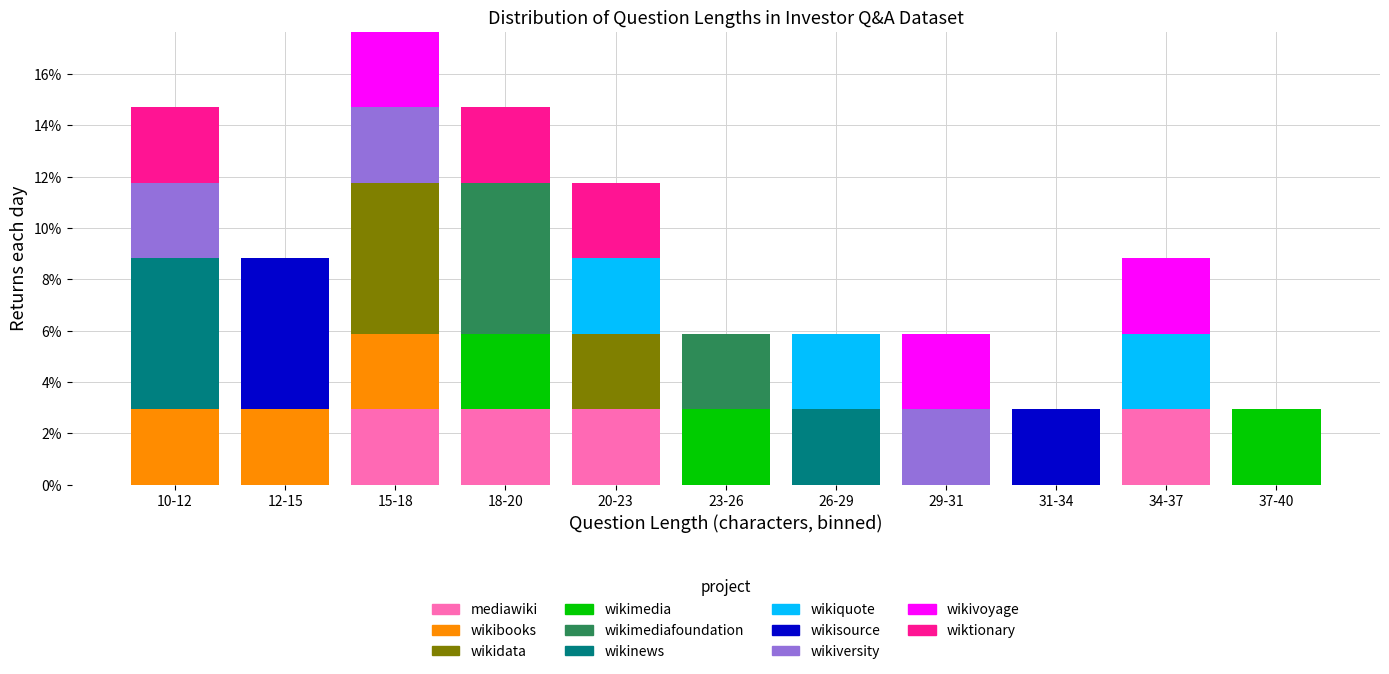

What is the total value across all series at 15-18?

17.6